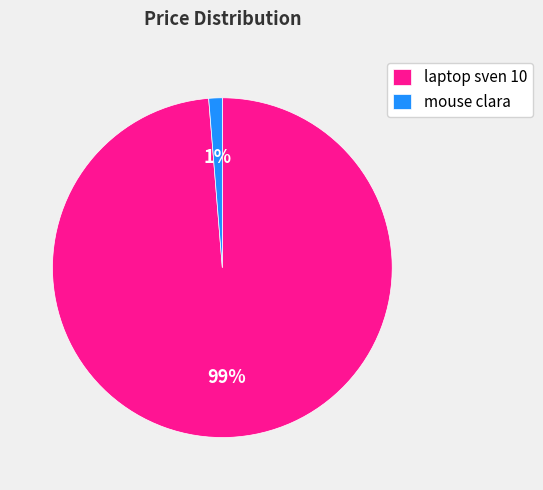

Is the sum of laptop sven 10 and mouse clara greater than half?

Yes